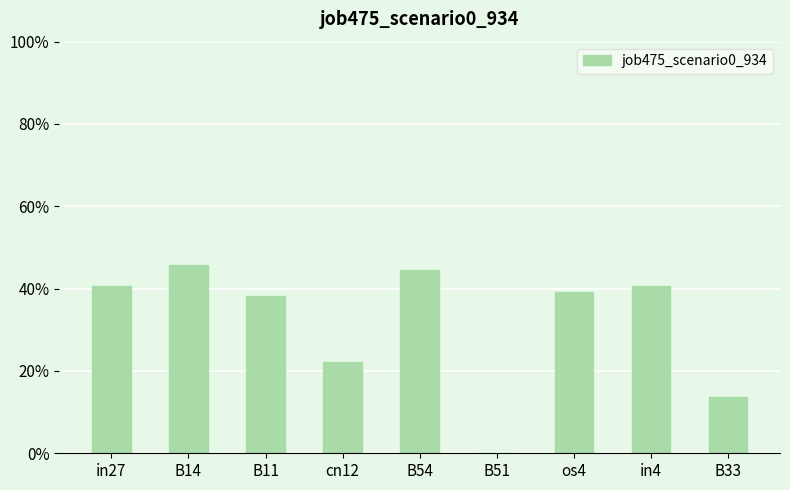

Are the bars horizontal?

No